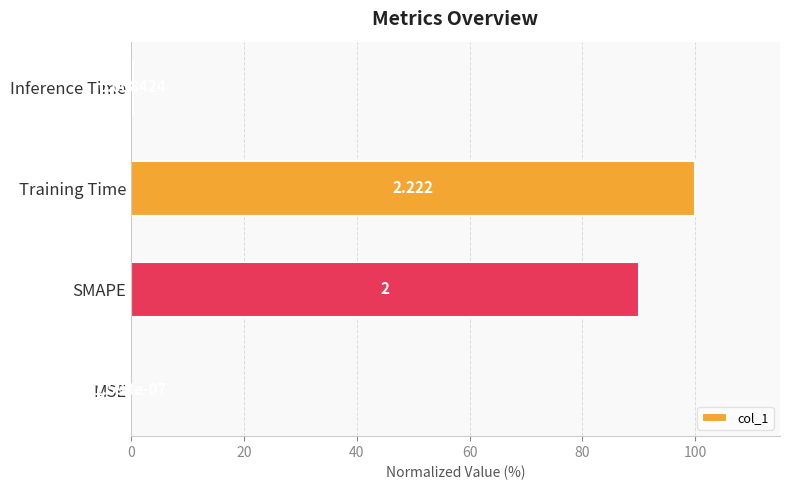

Which label corresponds to the largest value in the chart?

Training Time